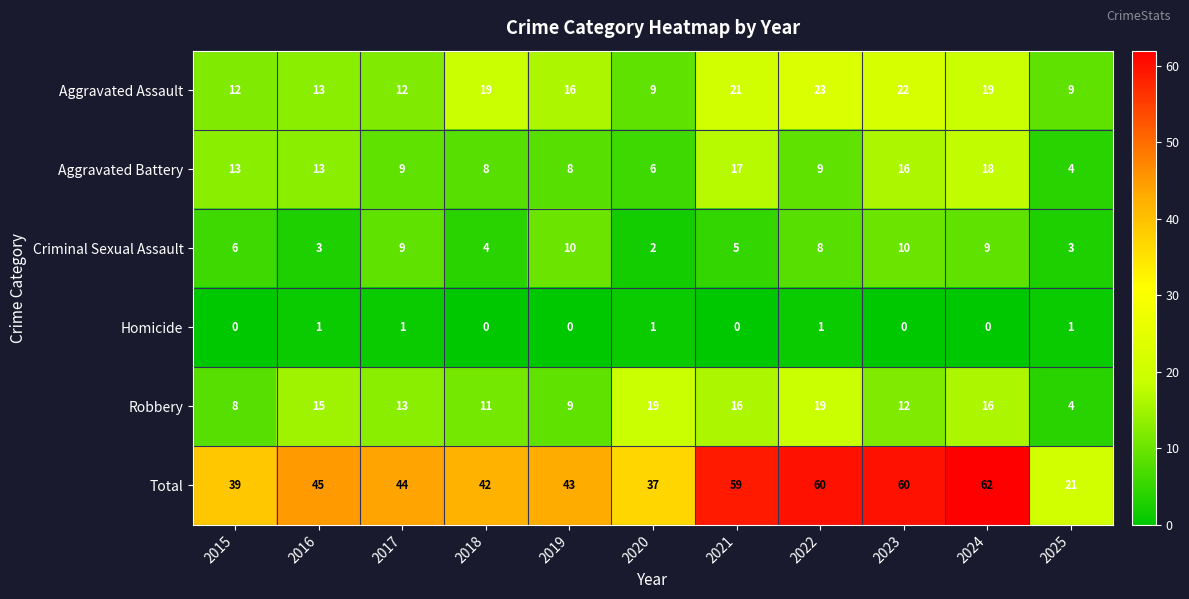

Rank the series by their maximum value, from lowest to highest.

Homicide, Criminal Sexual Assault, Aggravated Battery, Robbery, Aggravated Assault, Total